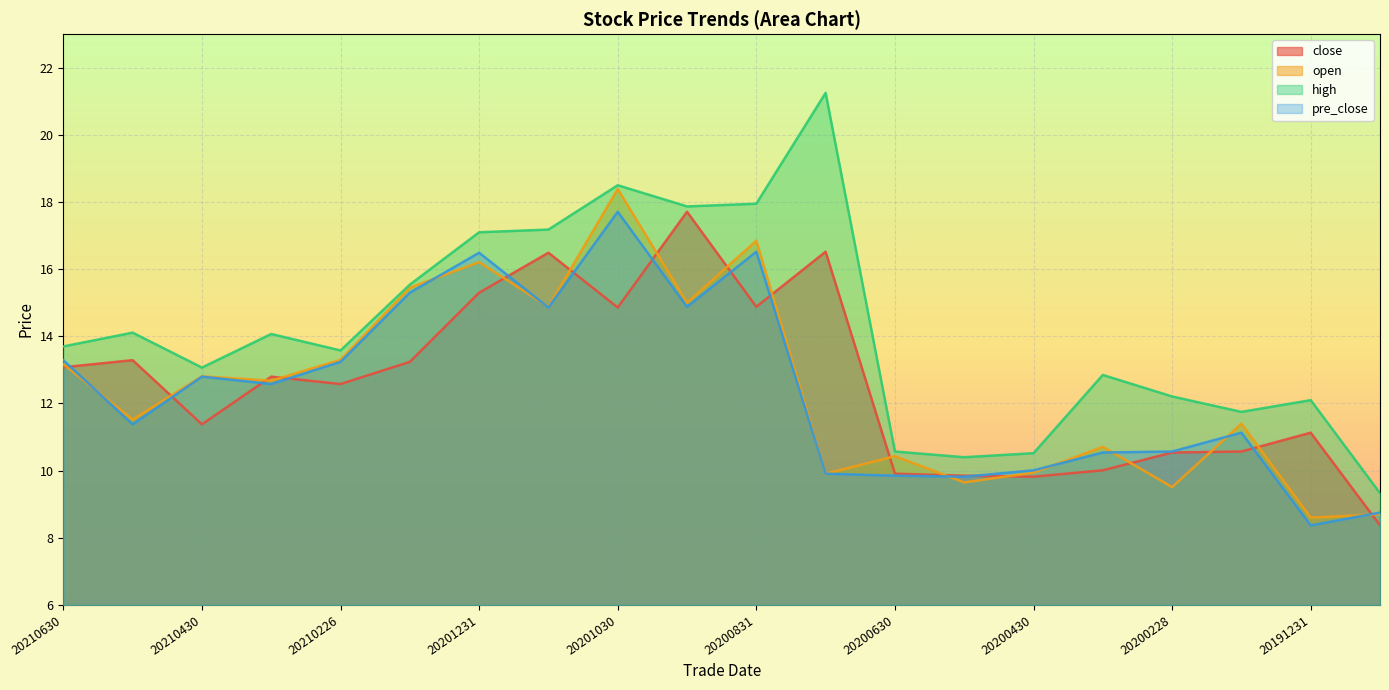

Is the value of pre_close at 20200228 greater than the value of open at 20210531?

No